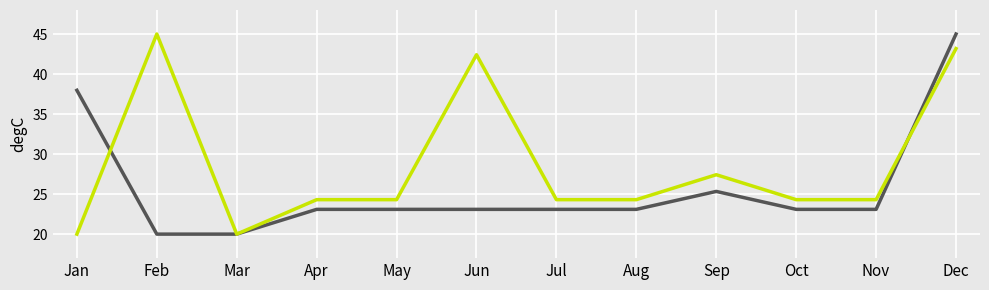

What is the difference between the highest and lowest values at Dec?

1.8